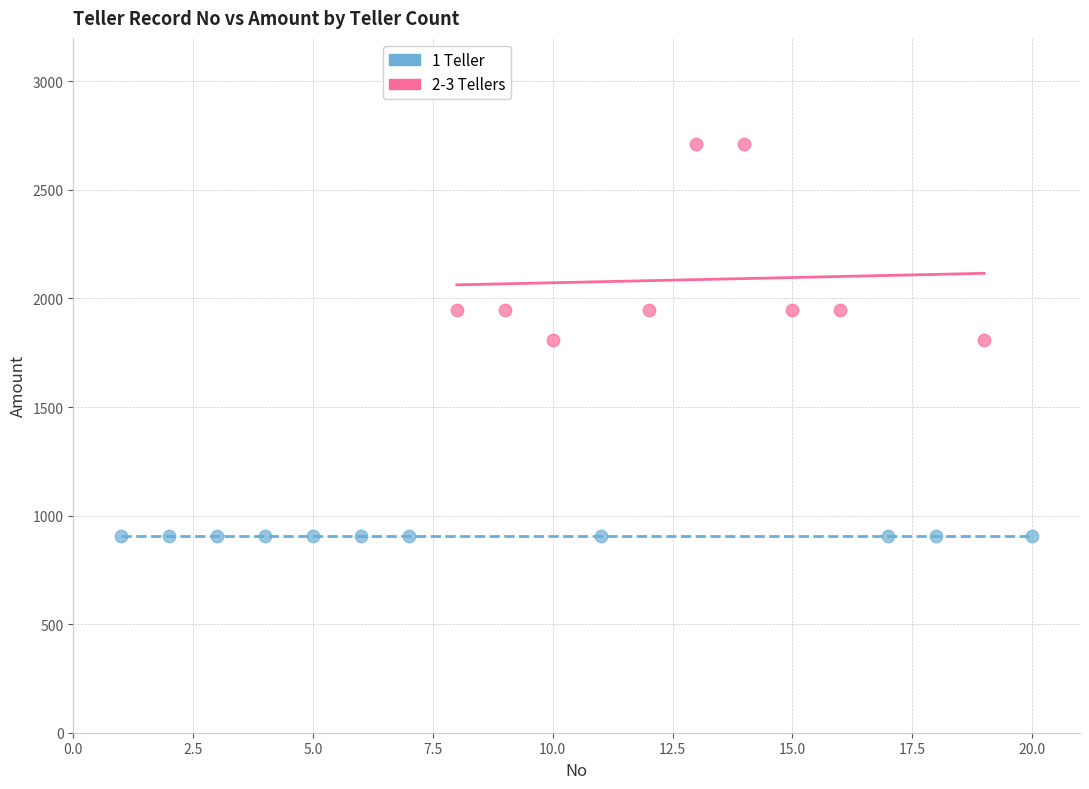

Which series contains the lowest Y value?

1 Teller